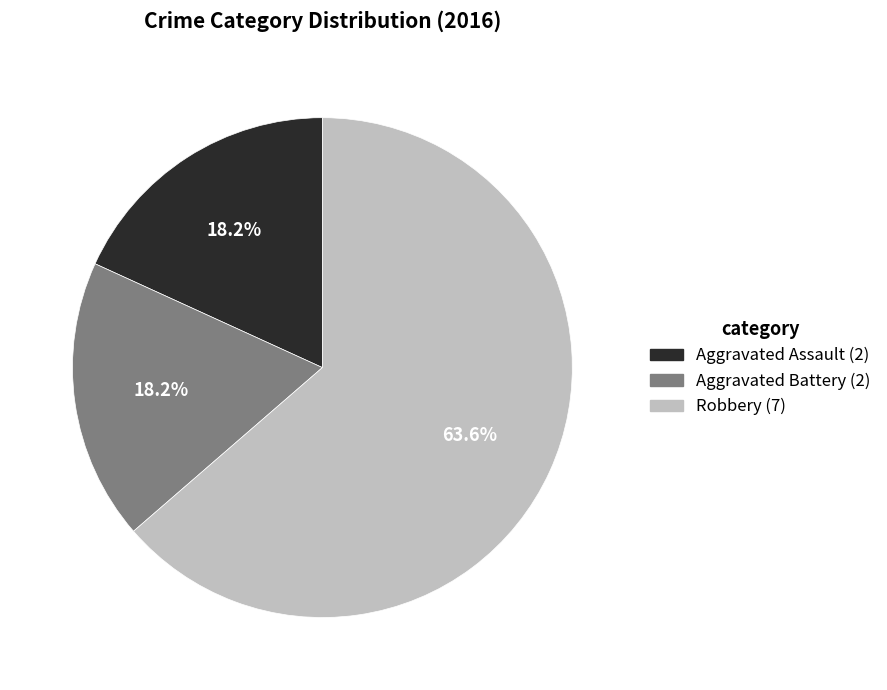

What is the largest slice in the pie chart?

Robbery